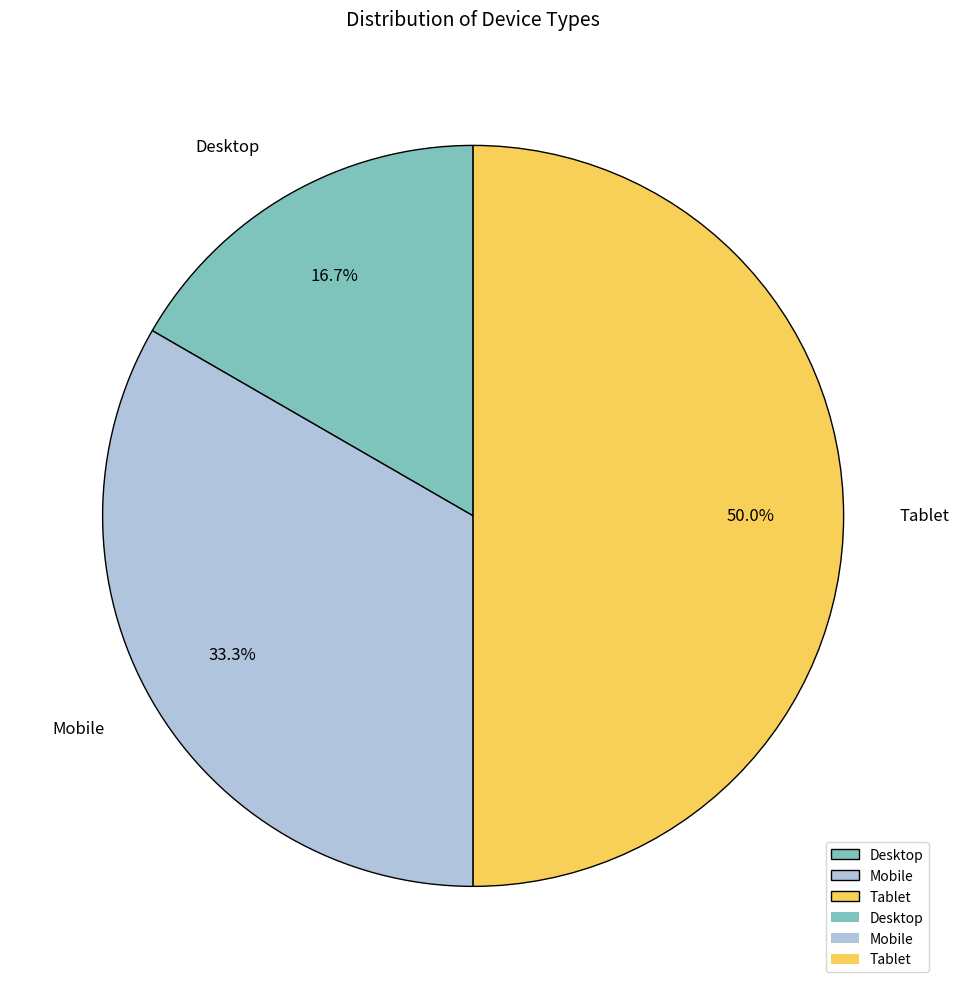

Approximately how many times larger is the value at Tablet compared to Desktop?

3.0